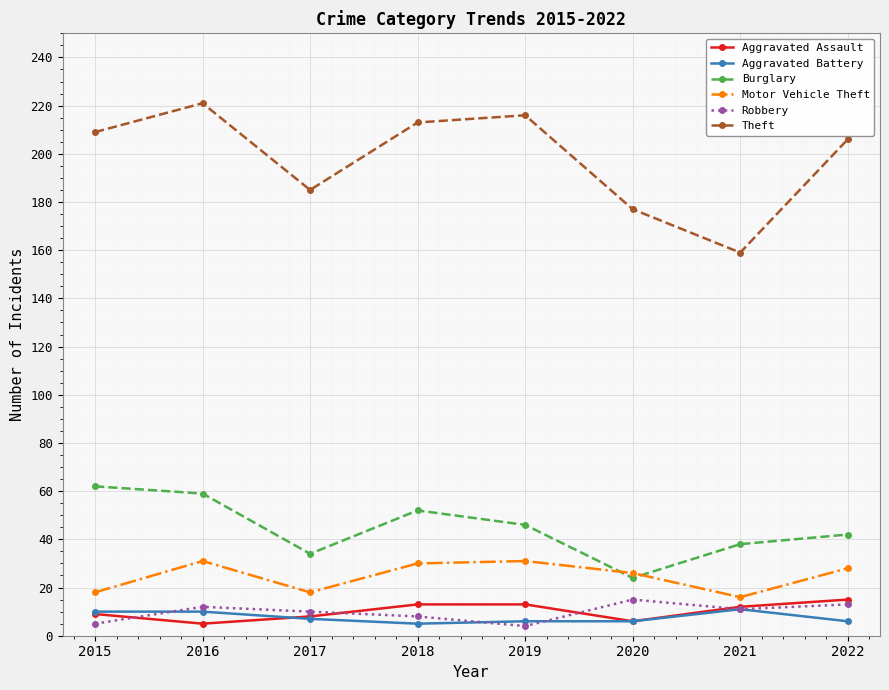

How many lines are shown in the chart?

6